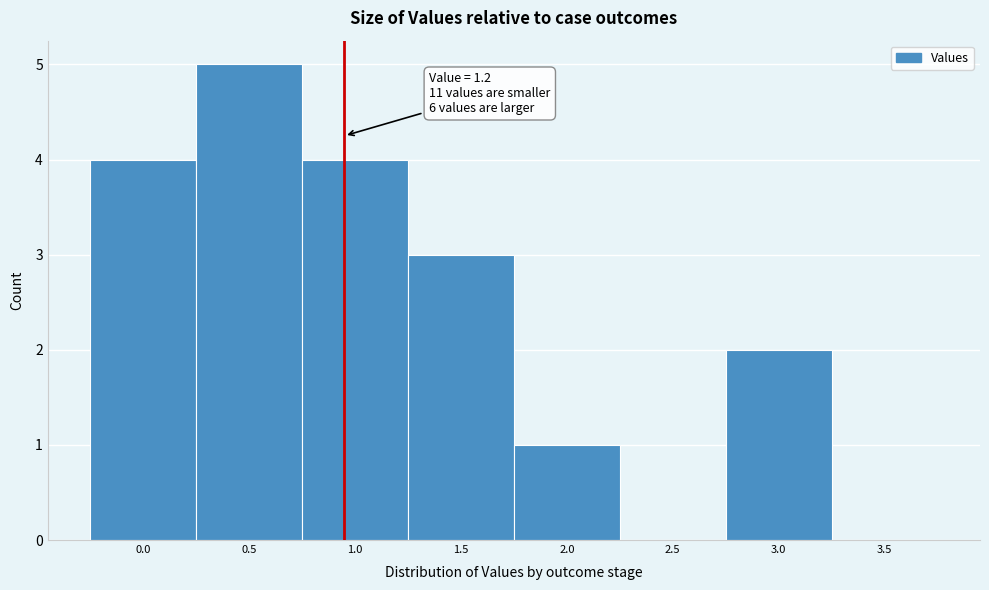

Reading left to right, what are all the values shown in this chart?

0.0=4	0.5=5	1.0=4	1.5=3	2.0=1	2.5=0	3.0=2	3.5=0